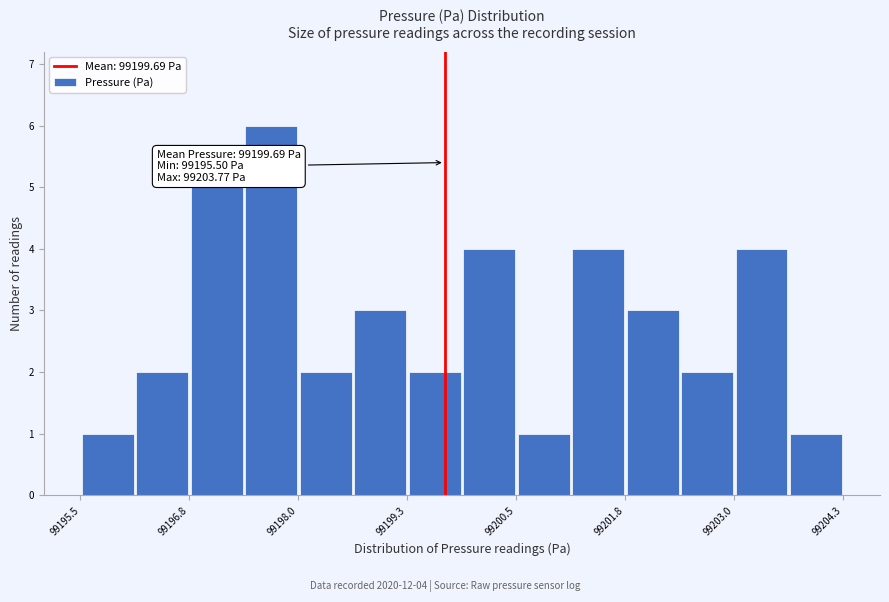

Read against the x-axis, roughly where is the centre of the tallest bar?

99197.6